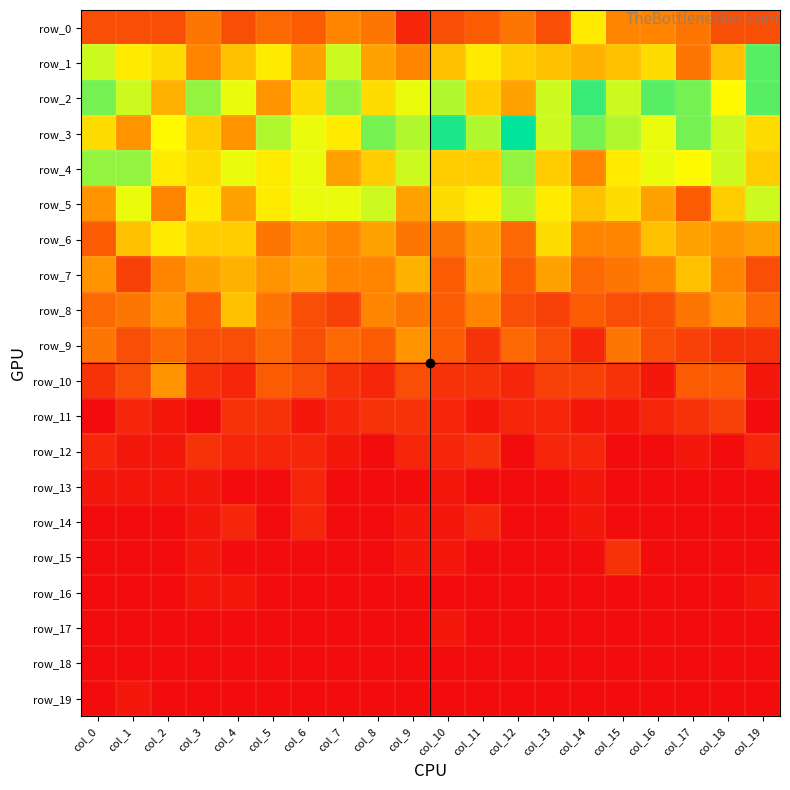

Which series has the largest range (max minus min)?

row_3